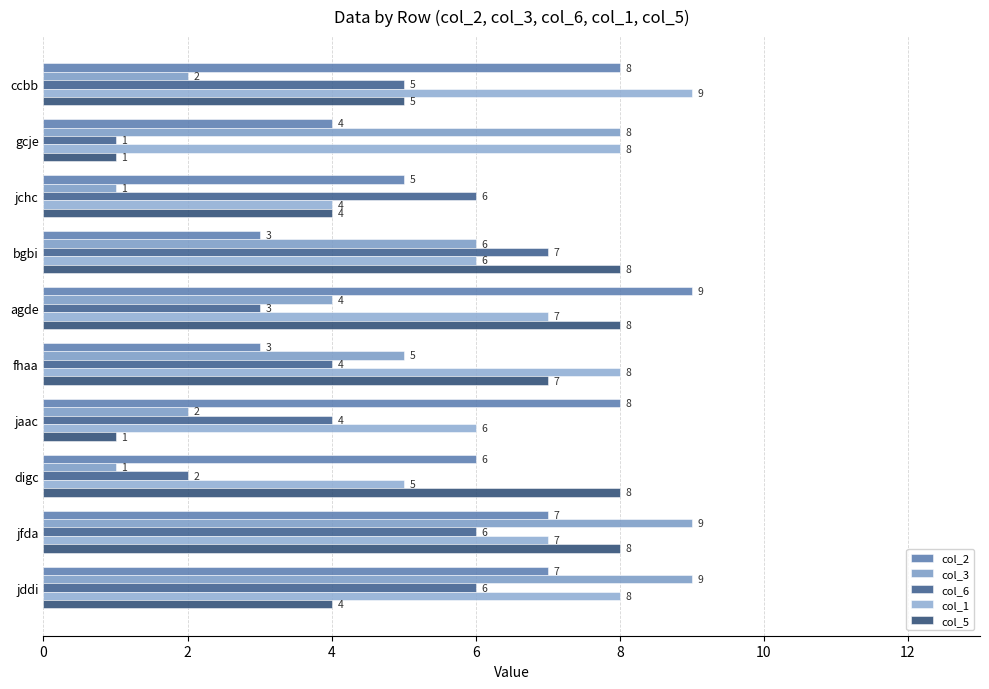

At which label is col_2 closest to 6?

digc